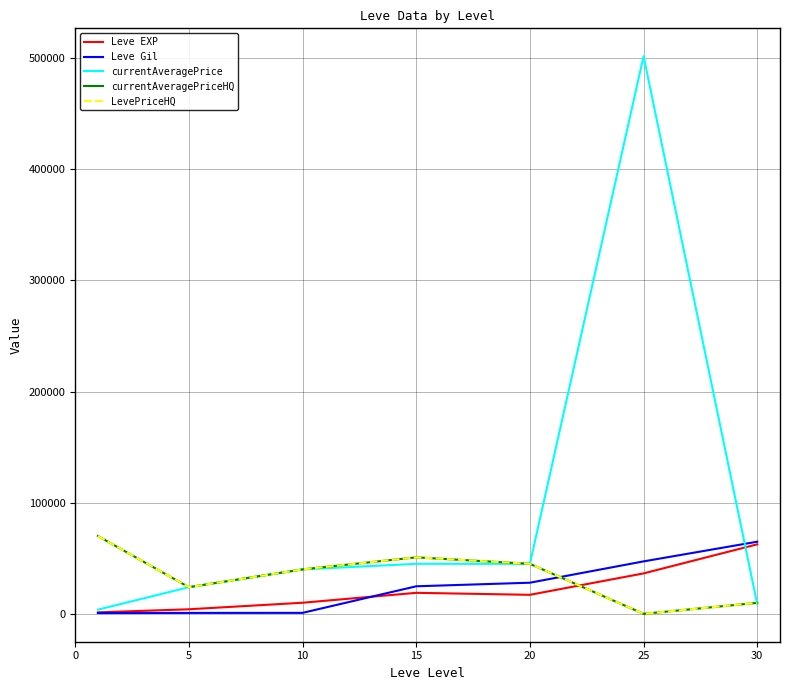

Where does the Leve EXP series first go above 17120?

15